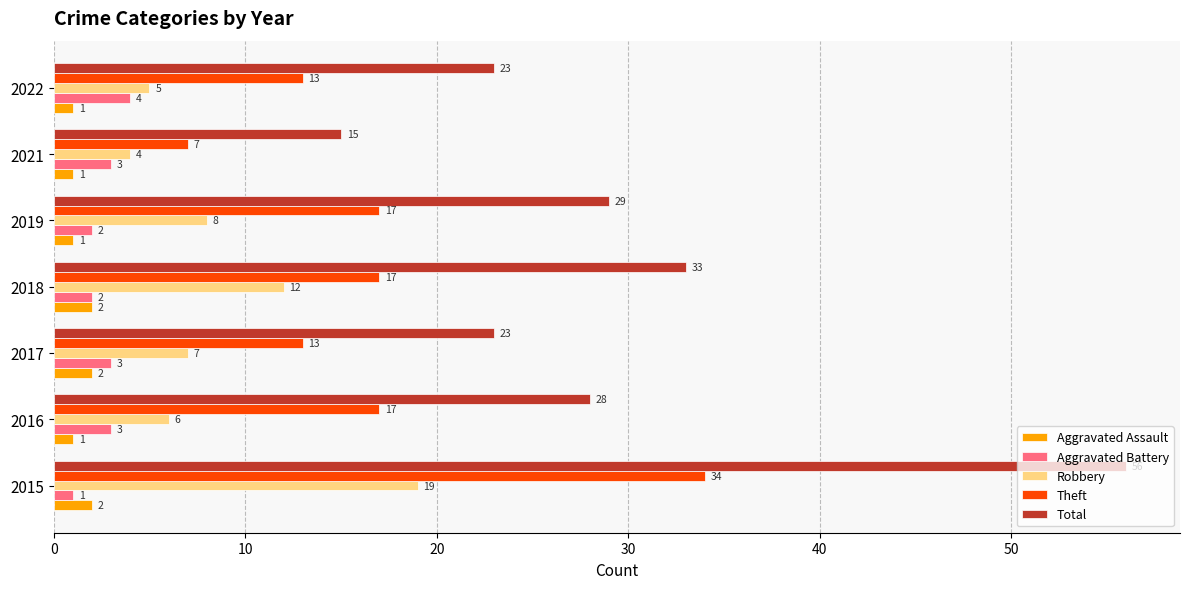

What is the highest value of the Aggravated Battery series?

4